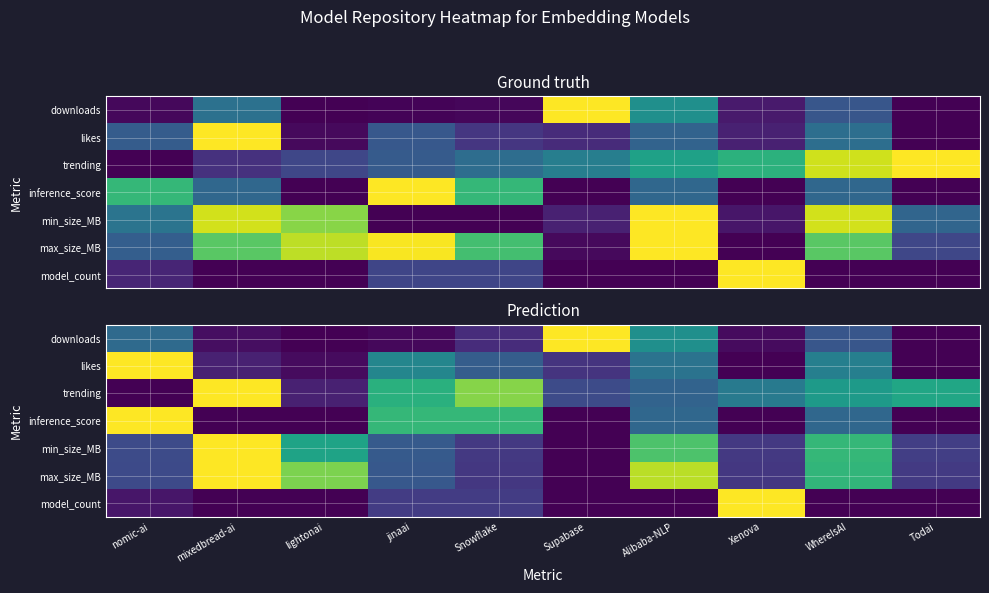

Is it true that inference_score equals -0.4 at Supabase?

False